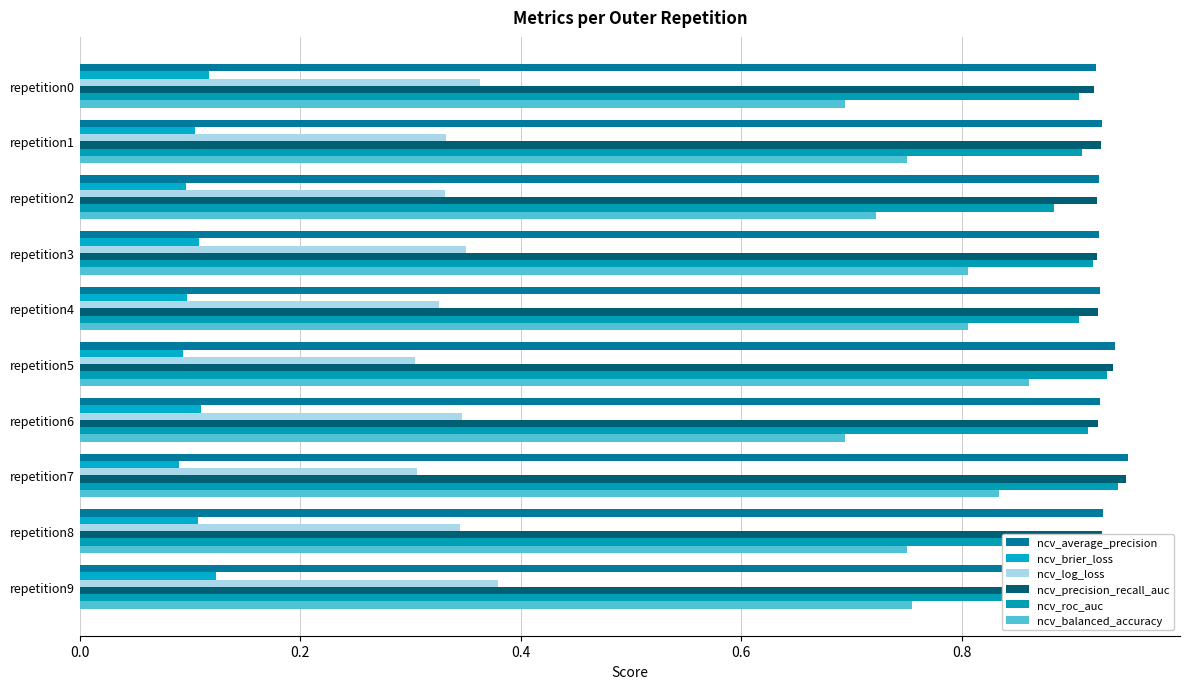

What is the value of the ncv_balanced_accuracy bar at the 2nd from the left?

0.8